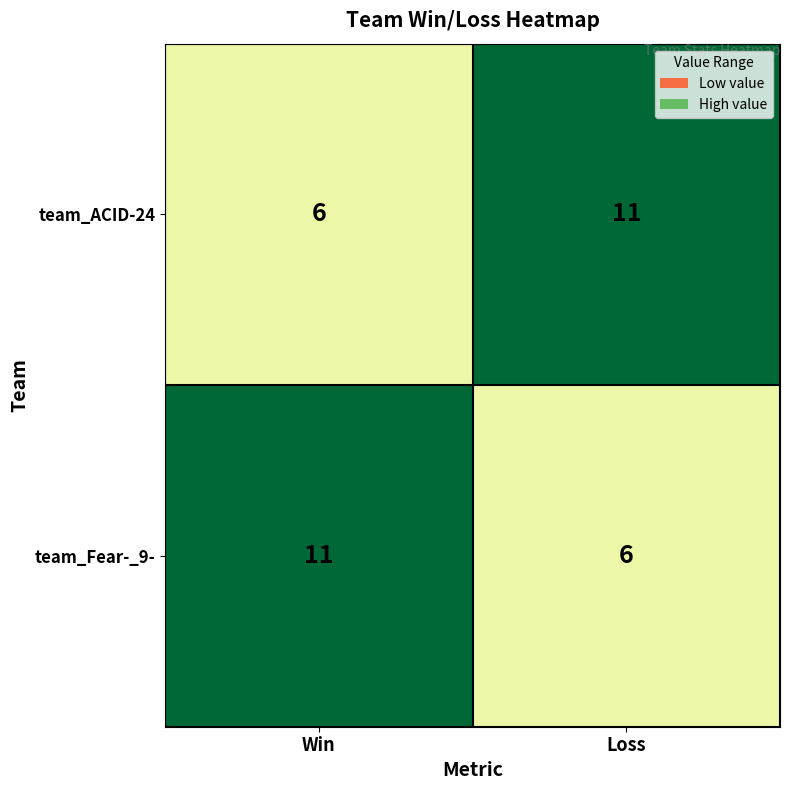

True or false: team_Fear-_9- has a value of 6 at Loss.

True